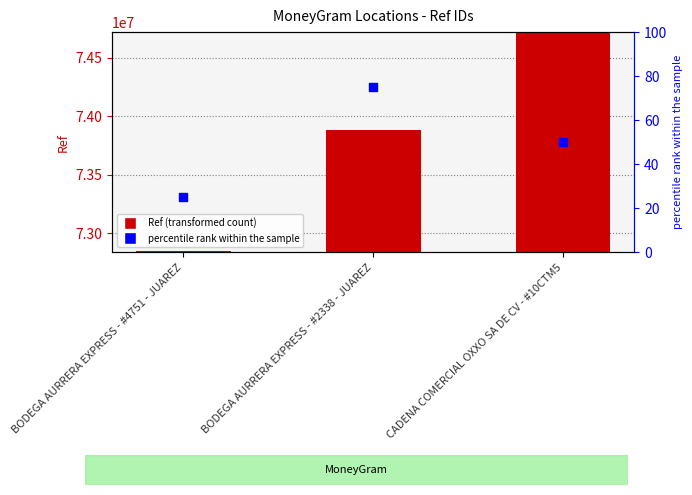

Which series has the largest total across all categories?

Ref